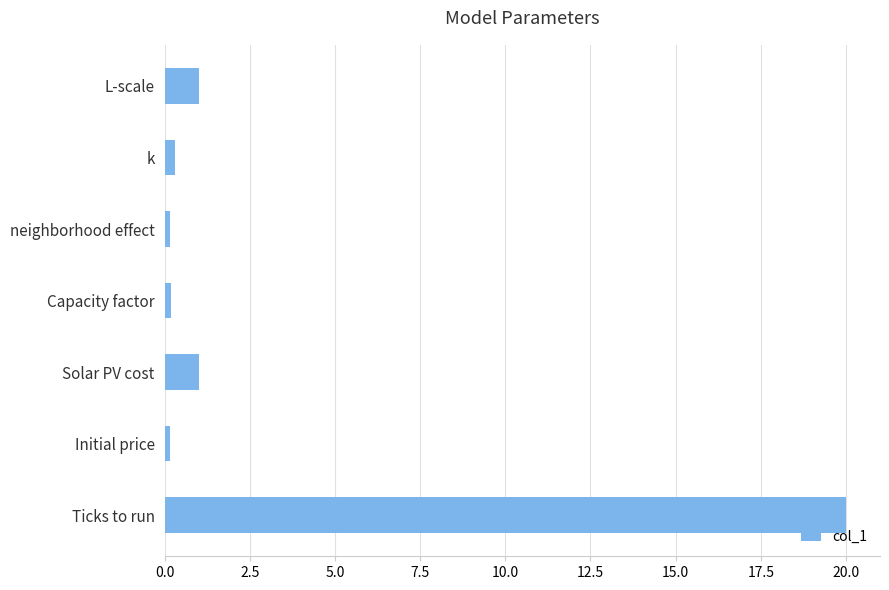

What is the difference between the second highest and second lowest values?

0.8